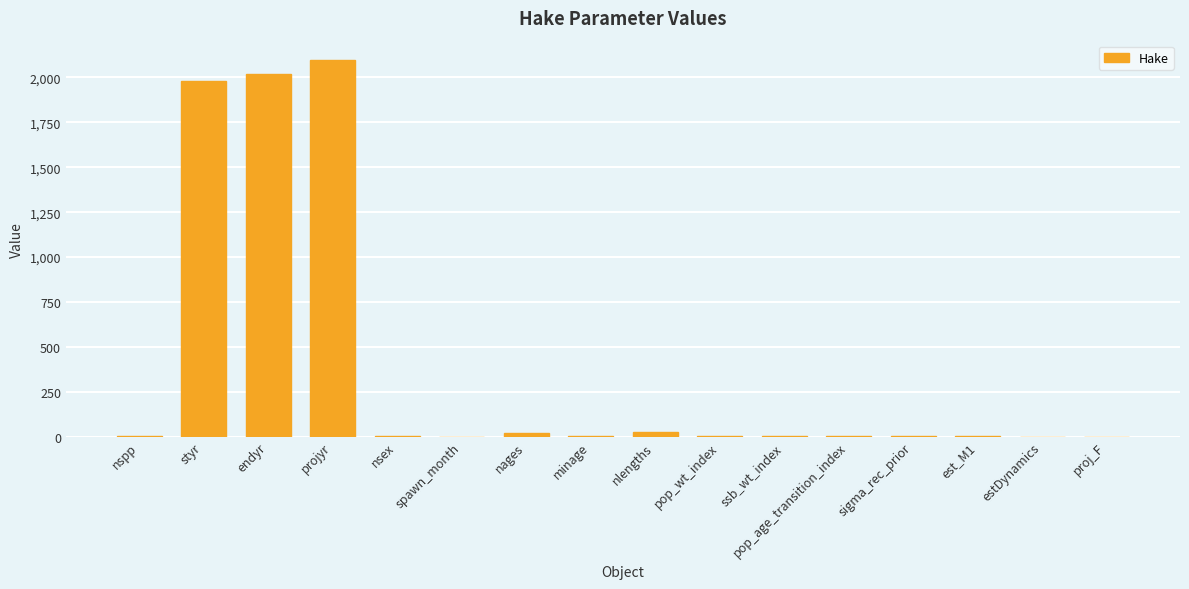

At which category does the chart reach its peak across all series?

projyr